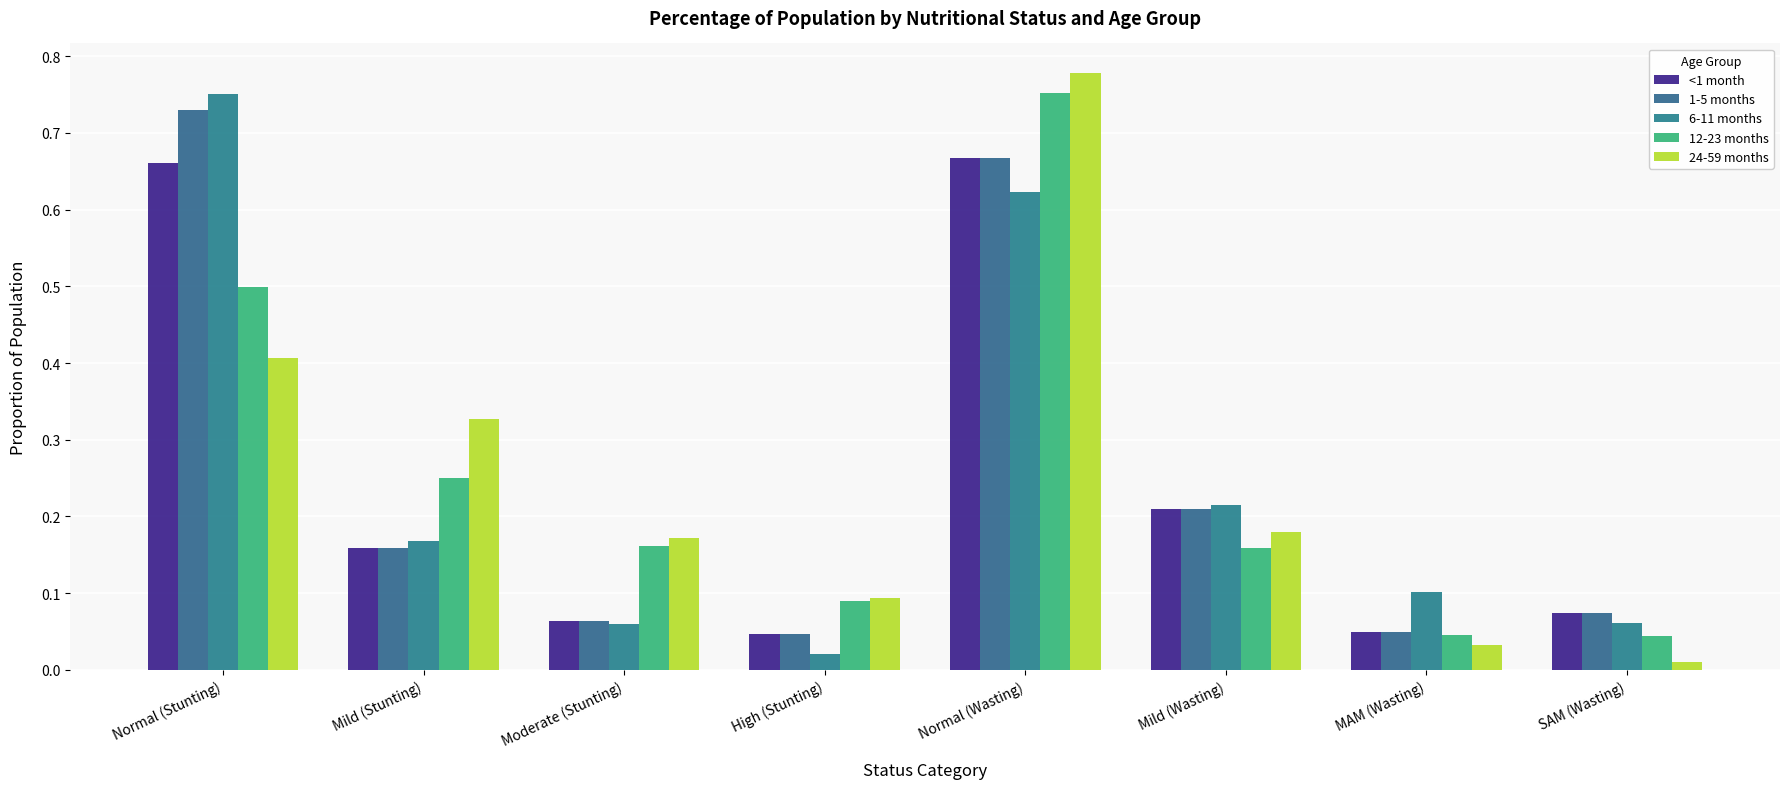

What are all the series names shown in the legend?

<1 month, 1-5 months, 6-11 months, 12-23 months, 24-59 months